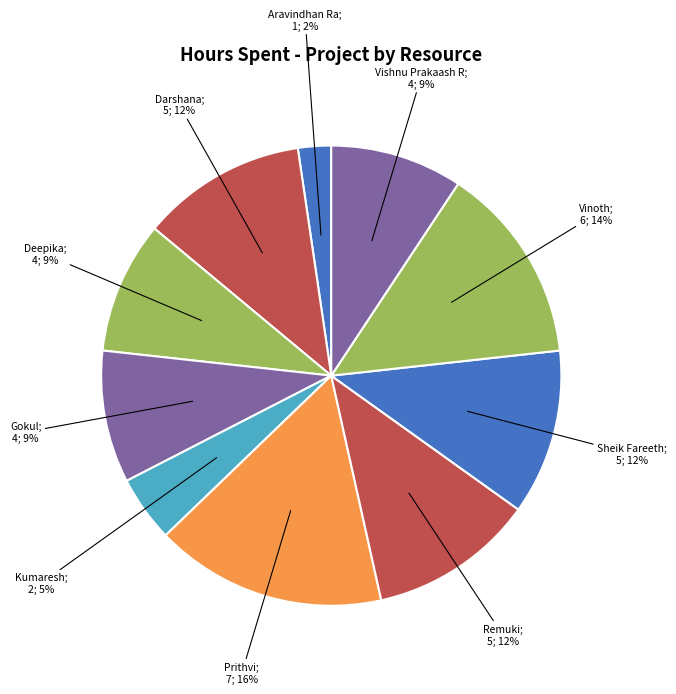

Rank the categories by value from lowest to highest.

Aravindhan Ra, Kumaresh, Deepika, Gokul, Vishnu Prakaash R, Darshana, Remuki, Sheik Fareeth, Vinoth, Prithvi